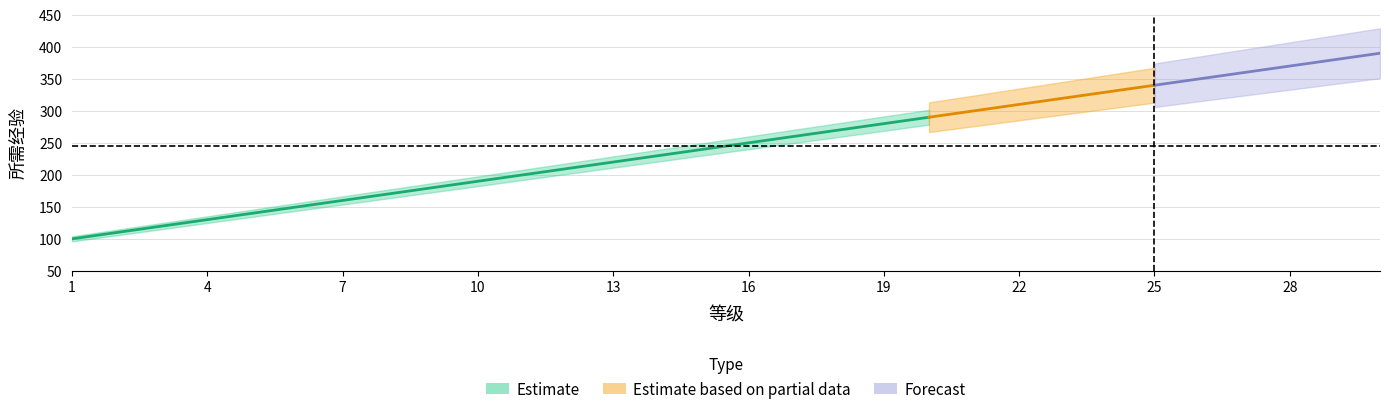

At which label does the data first exceed 250?

17